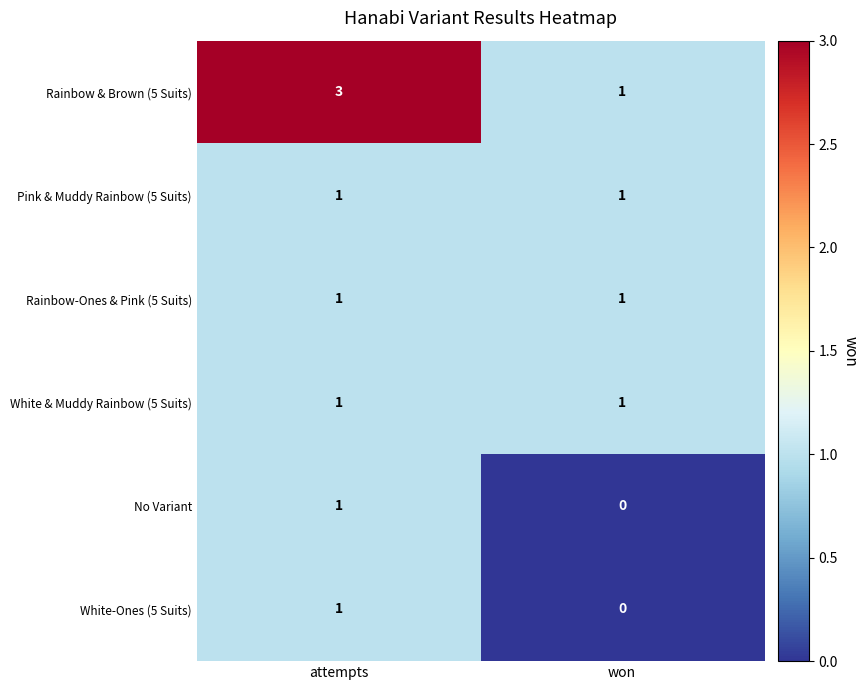

Which series has the widest spread of values?

Rainbow & Brown (5 Suits)